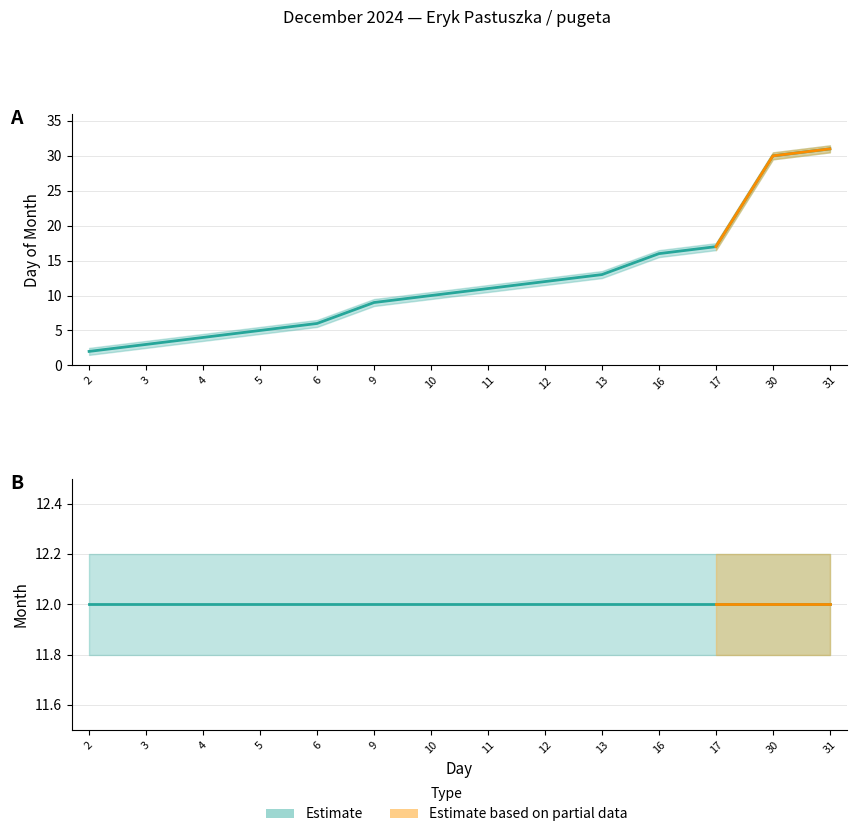

Is it true that Month_upper equals 4.8 at 2?

False